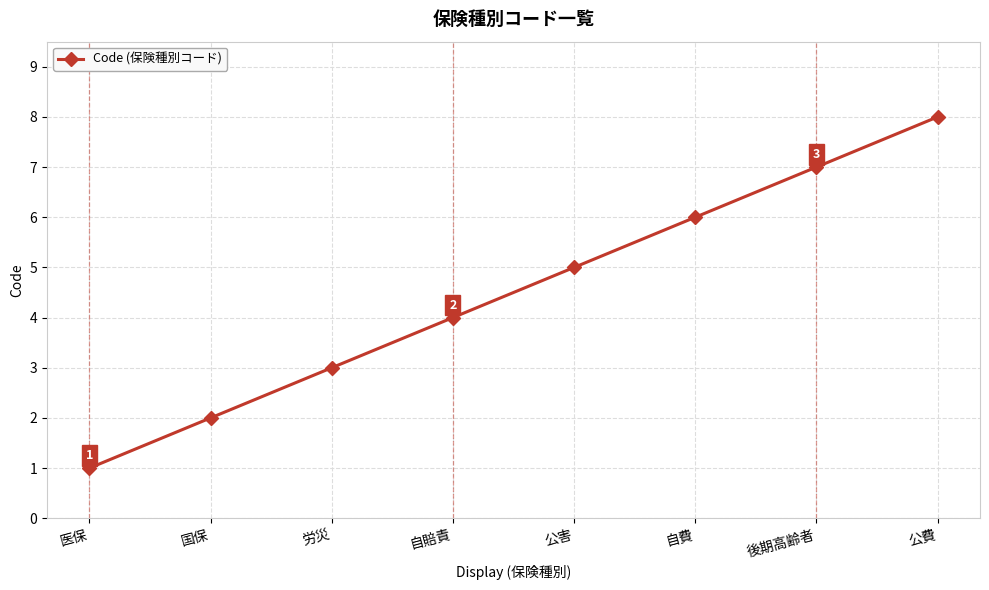

What is the difference between the values at 後期高齢者 and 自費?

1